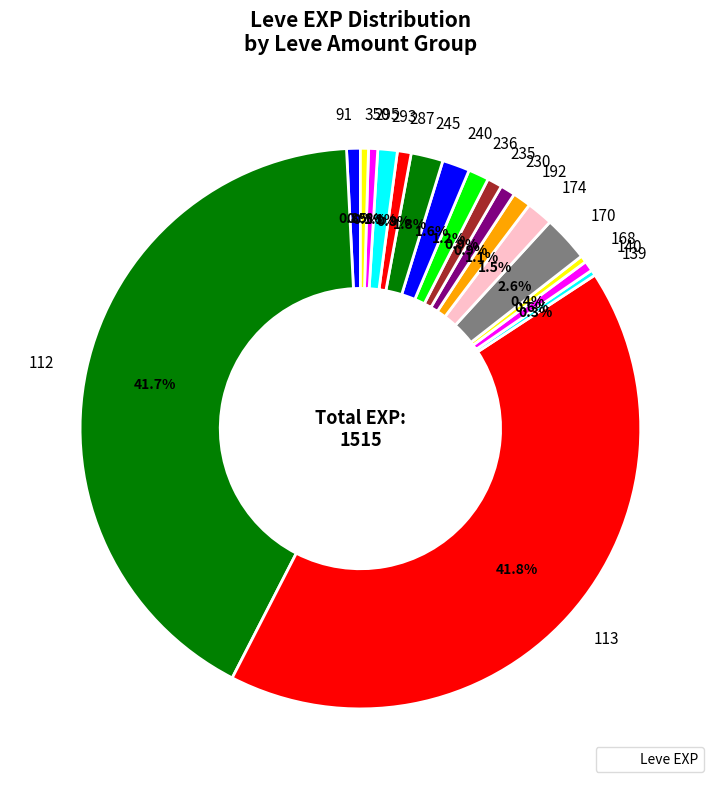

Does any single category account for the majority?

No